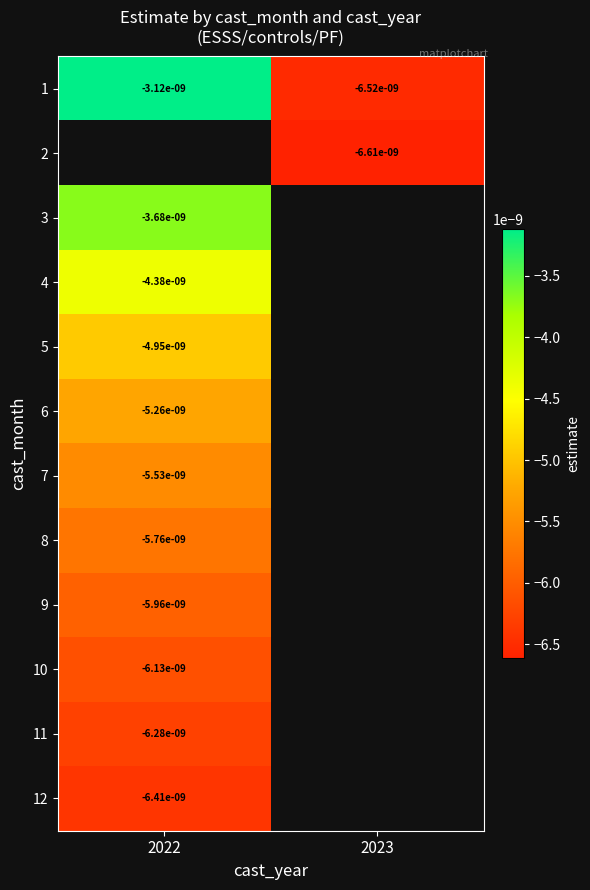

Rank the categories by 1 value from lowest to highest.

2023, 2022